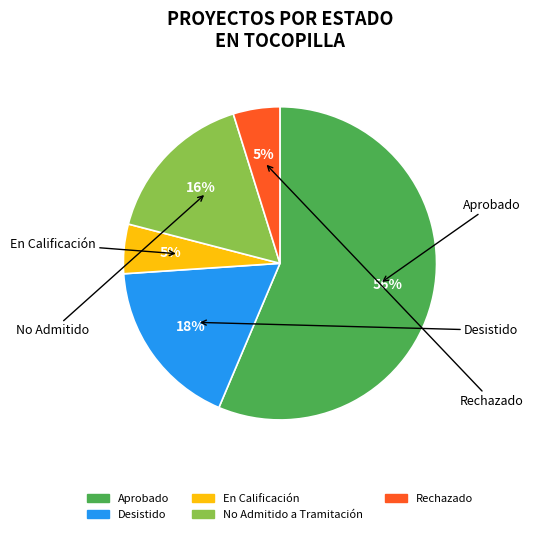

Is there a majority slice in this chart?

Yes